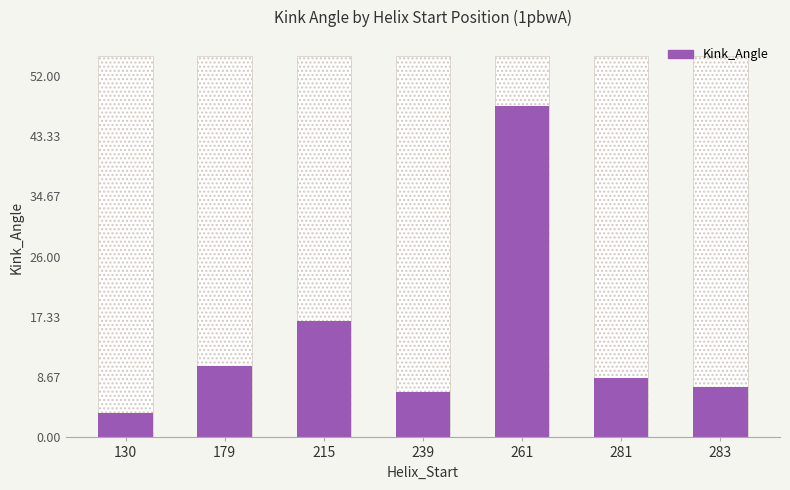

What is the smallest value displayed?

3.5